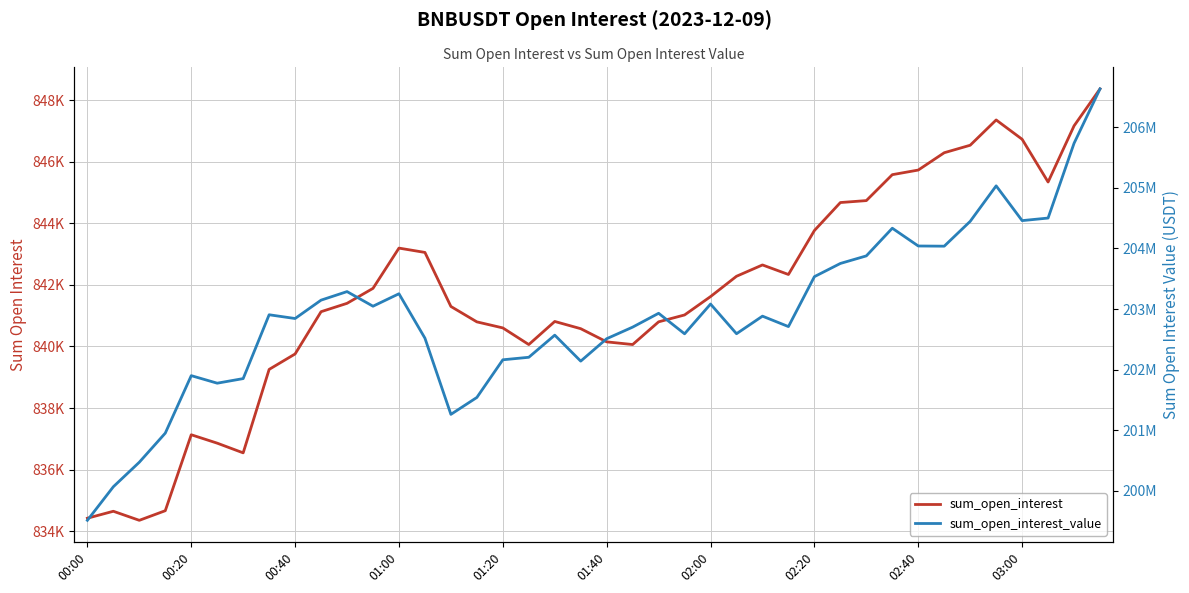

At which label is sum_open_interest closest to 841360?

10